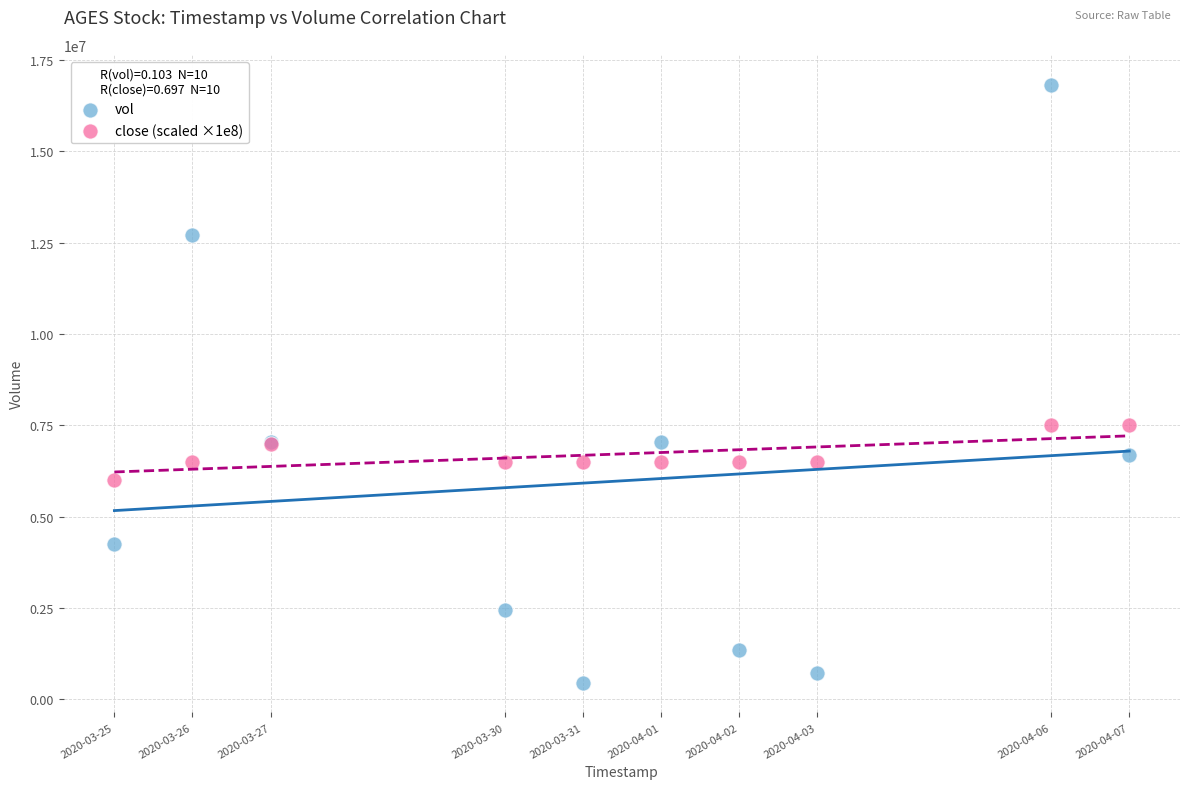

Which series has the widest spread of Y values?

vol